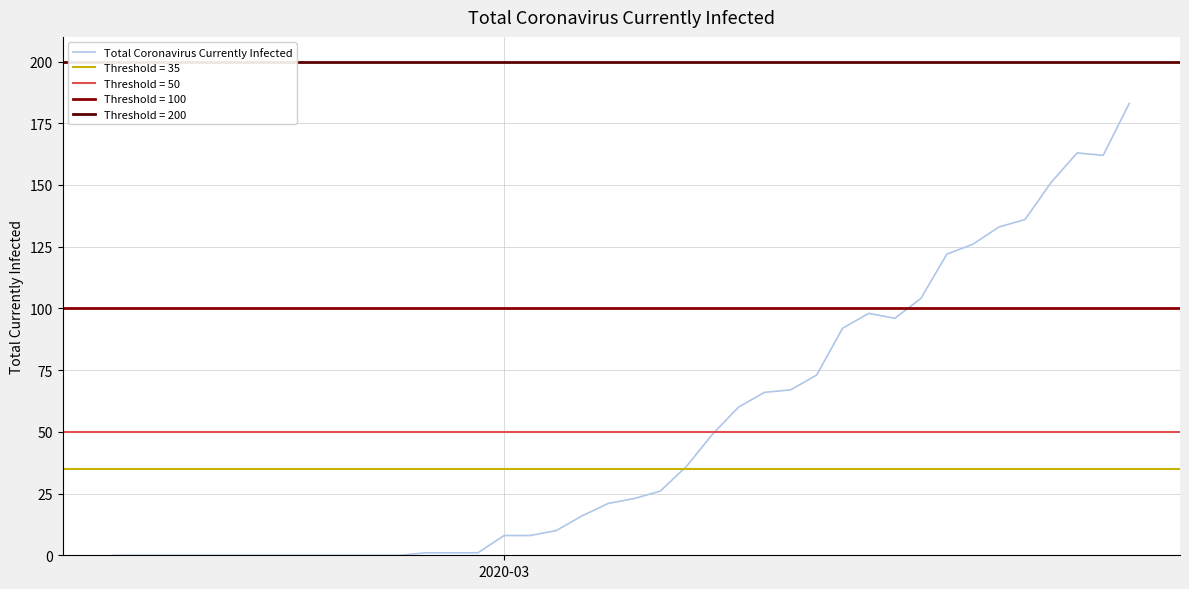

How many interior local peaks (higher than both neighbors) does the data have?

2